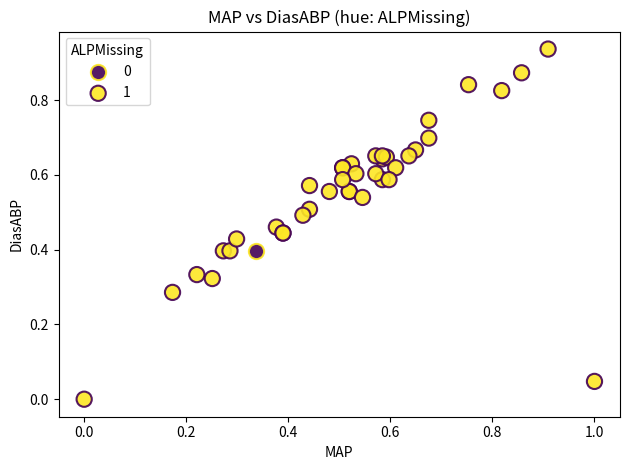

Which series contains the highest Y value?

1